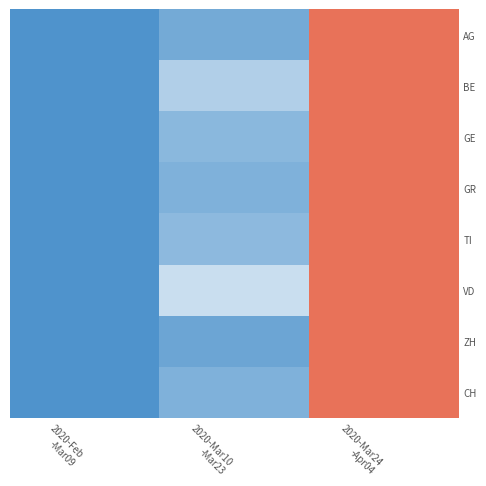

At which category is the sum across all series the highest?

2020-Mar24
-Apr04